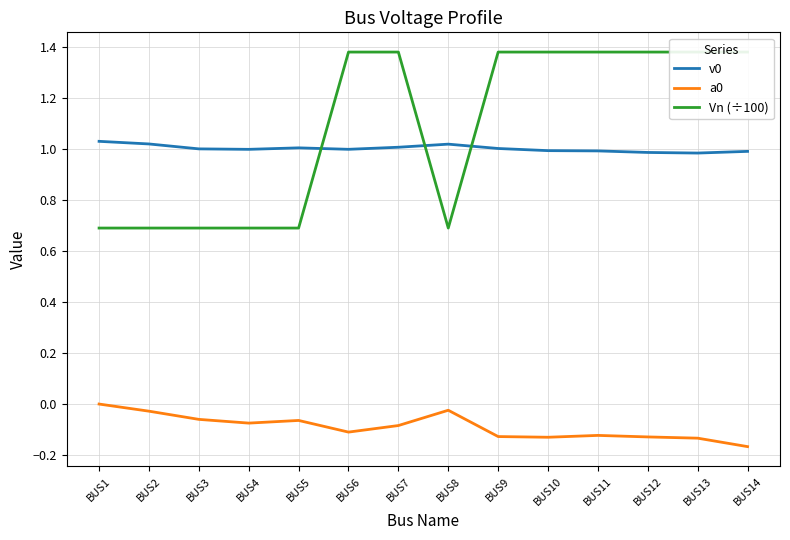

Between which two adjacent categories do v0 and Vn (÷100) first intersect?

BUS5 and BUS6